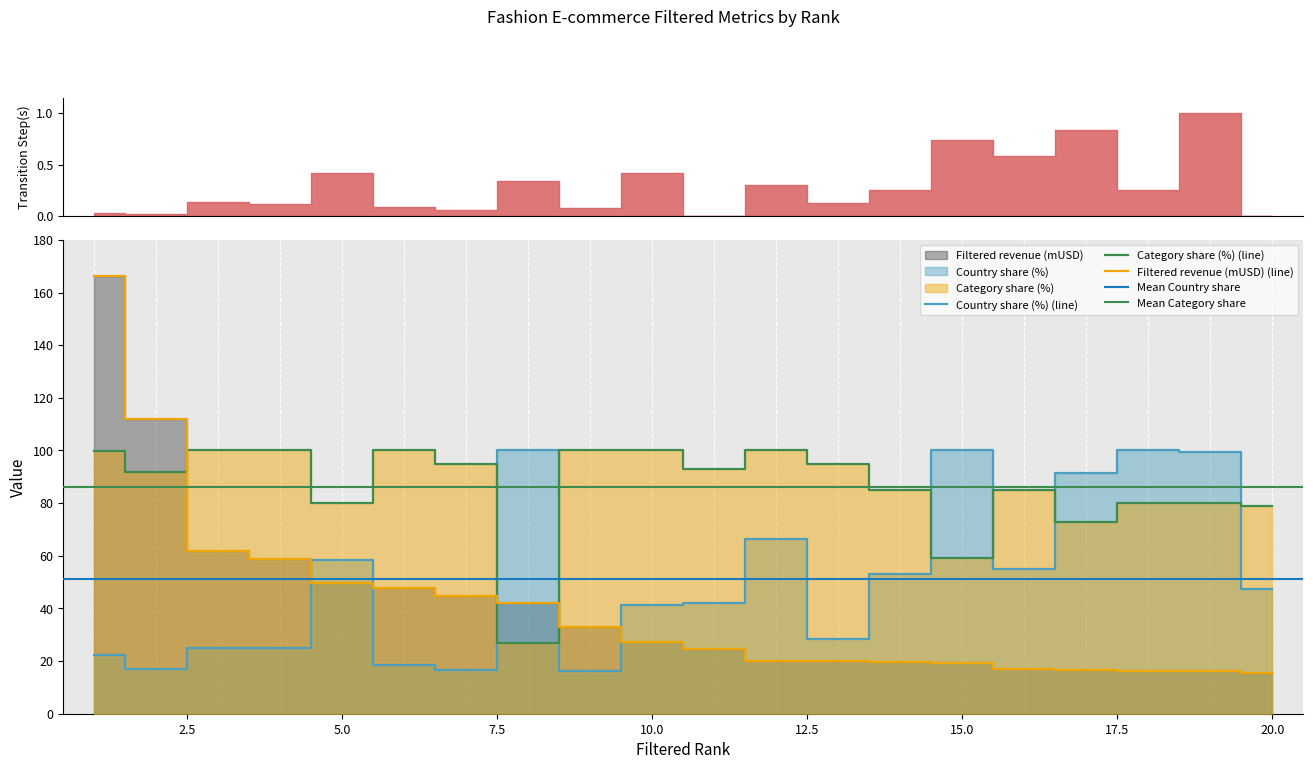

How many data points does each series have?

20